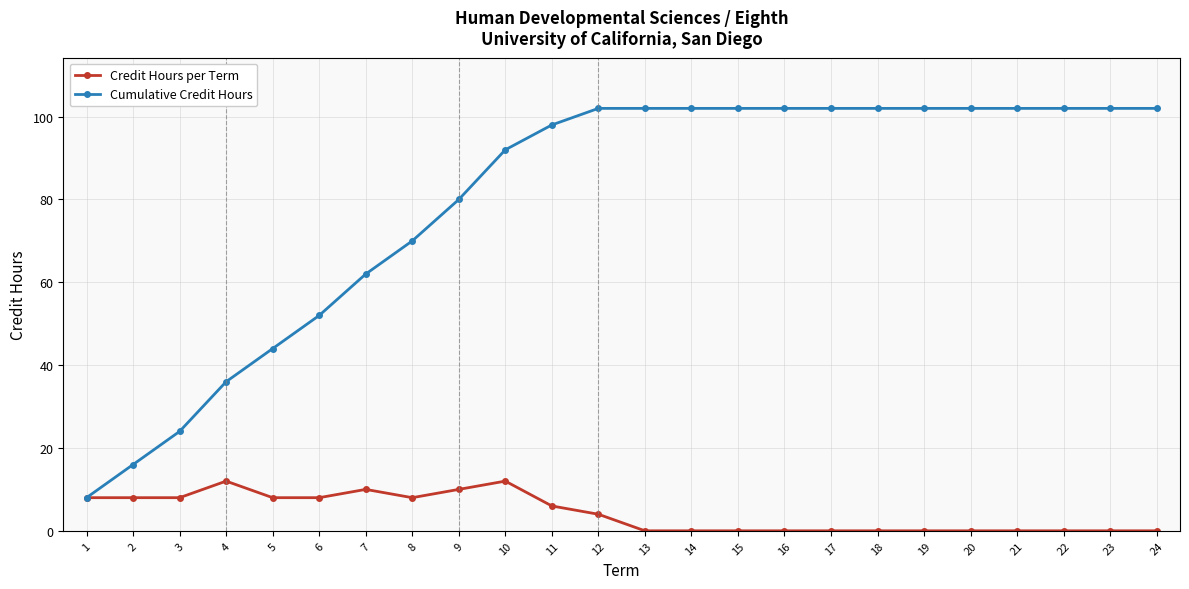

True or false: Credit Hours per Term has more than 2 interior local peaks.

True